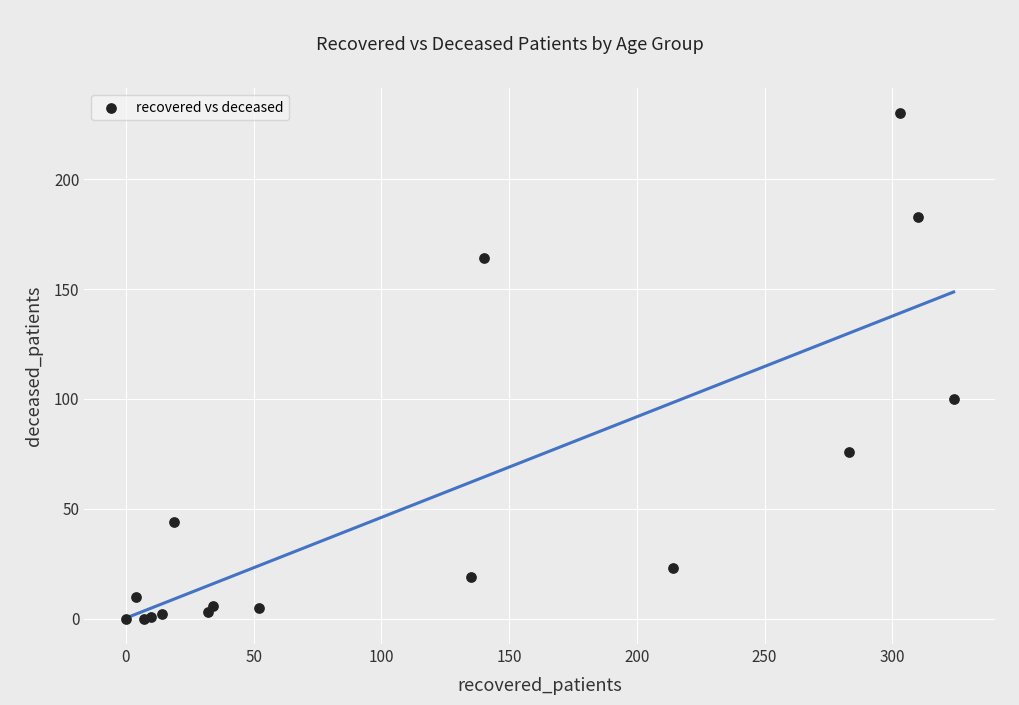

What Y value in the scatter plot is closest to 115?

100